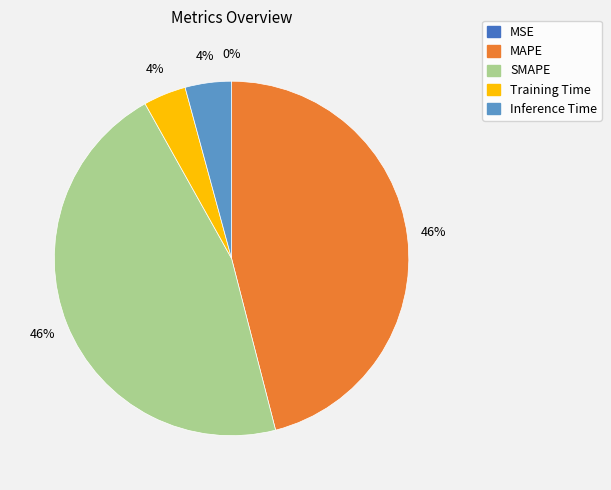

Does MAPE represent more than half of the total?

No